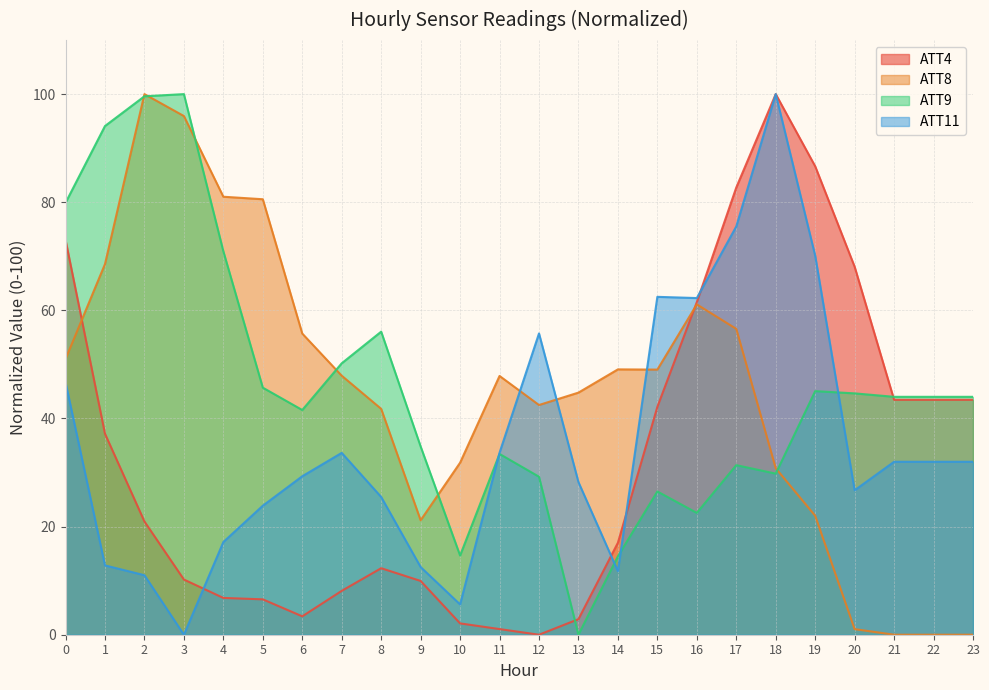

After their last crossing, which series has the higher values: ATT11 or ATT8?

ATT11